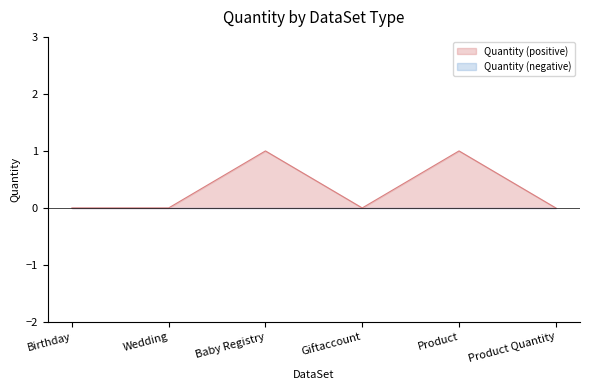

The Quantity (positive) series shows 1 at Baby Registry. True or false?

True